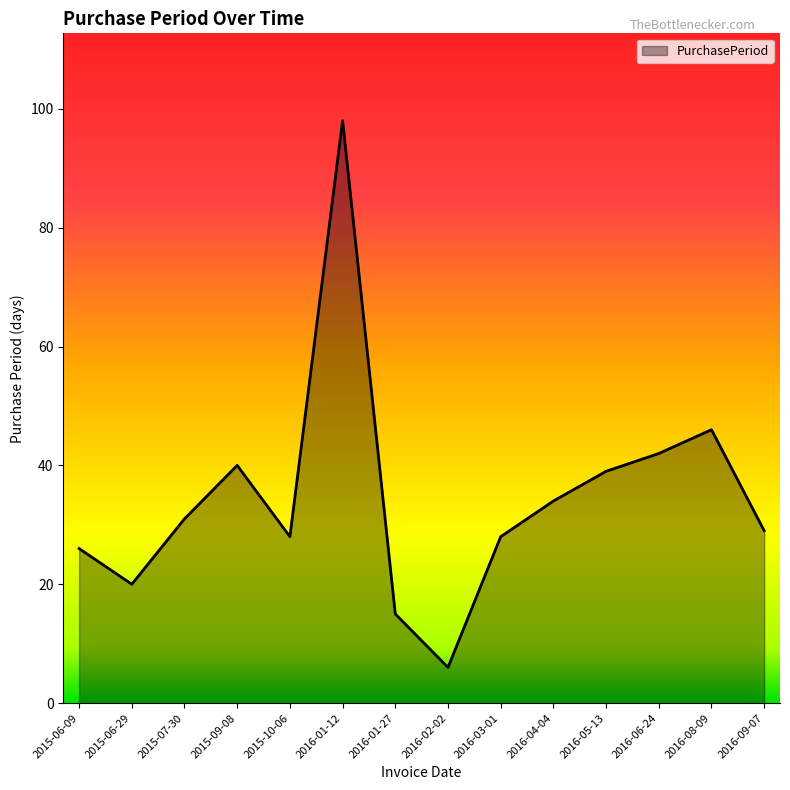

What is the maximum value shown in the chart?

98